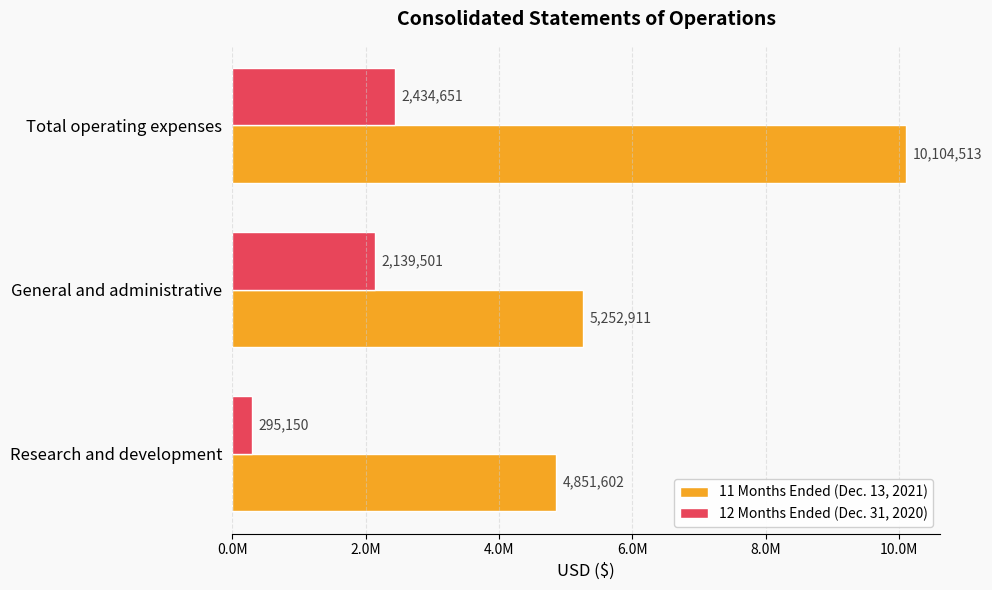

Reading right to left, what are all the values shown in this chart?

11 Months Ended (Dec. 13, 2021): 10104513	5252911	4851602
12 Months Ended (Dec. 31, 2020): 2434651	2139501	295150